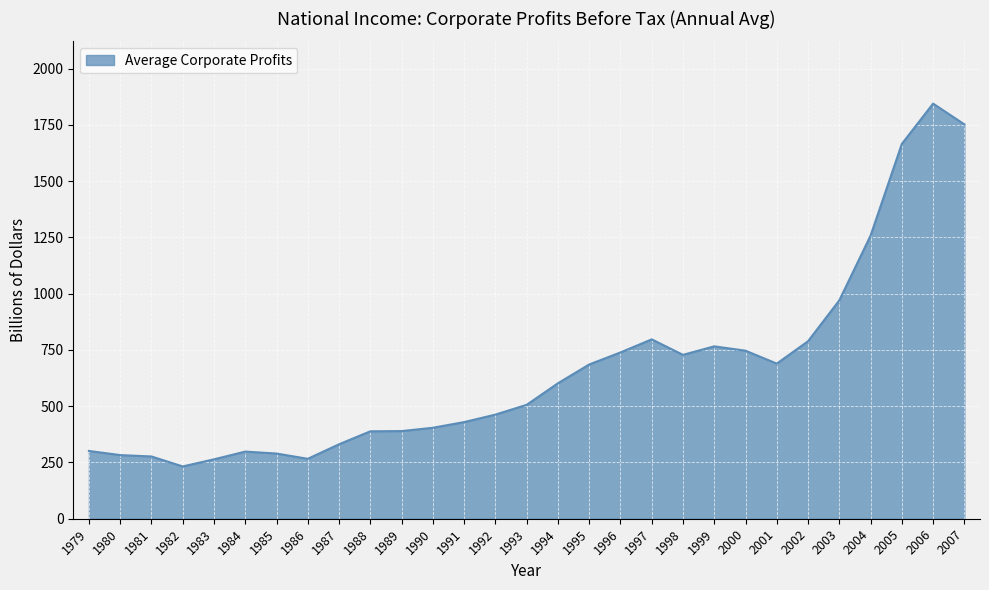

True or false: the data shows 685.3 at 1995.

True